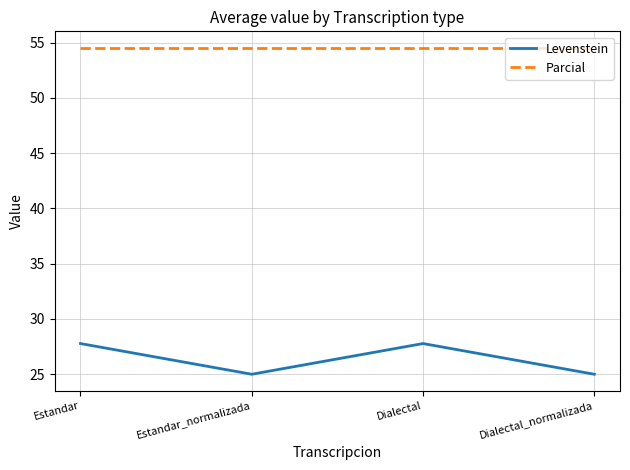

Which series has the largest total across all categories?

Parcial